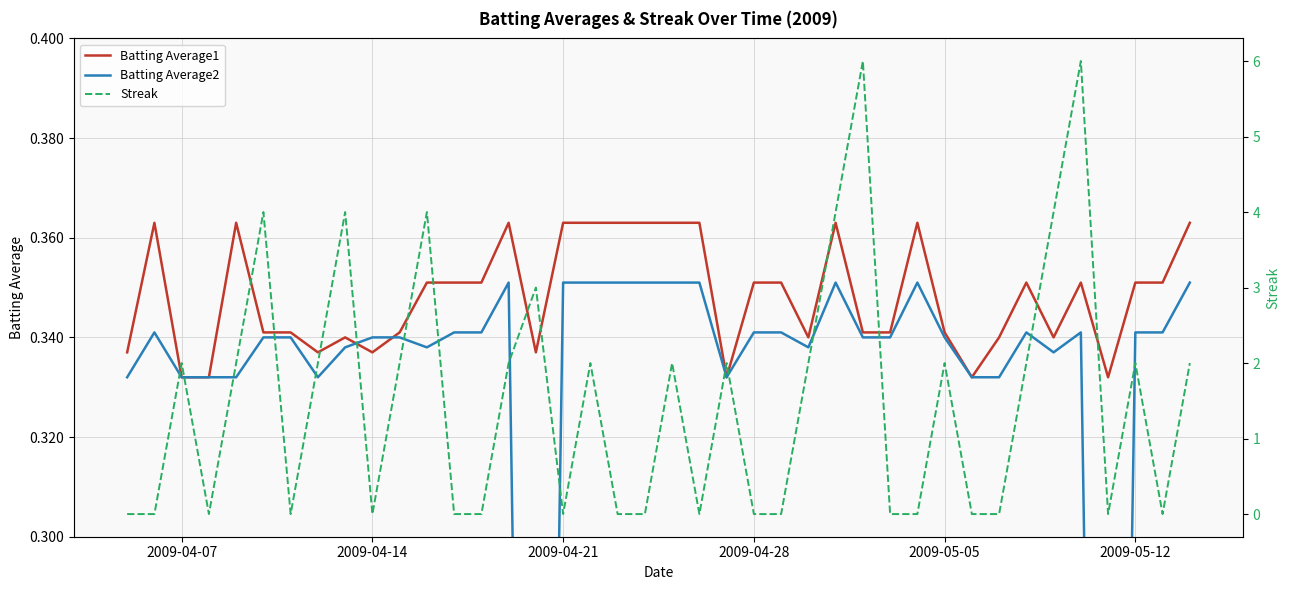

Rank the series by their maximum value, from highest to lowest.

Streak, Batting Average1, Batting Average2